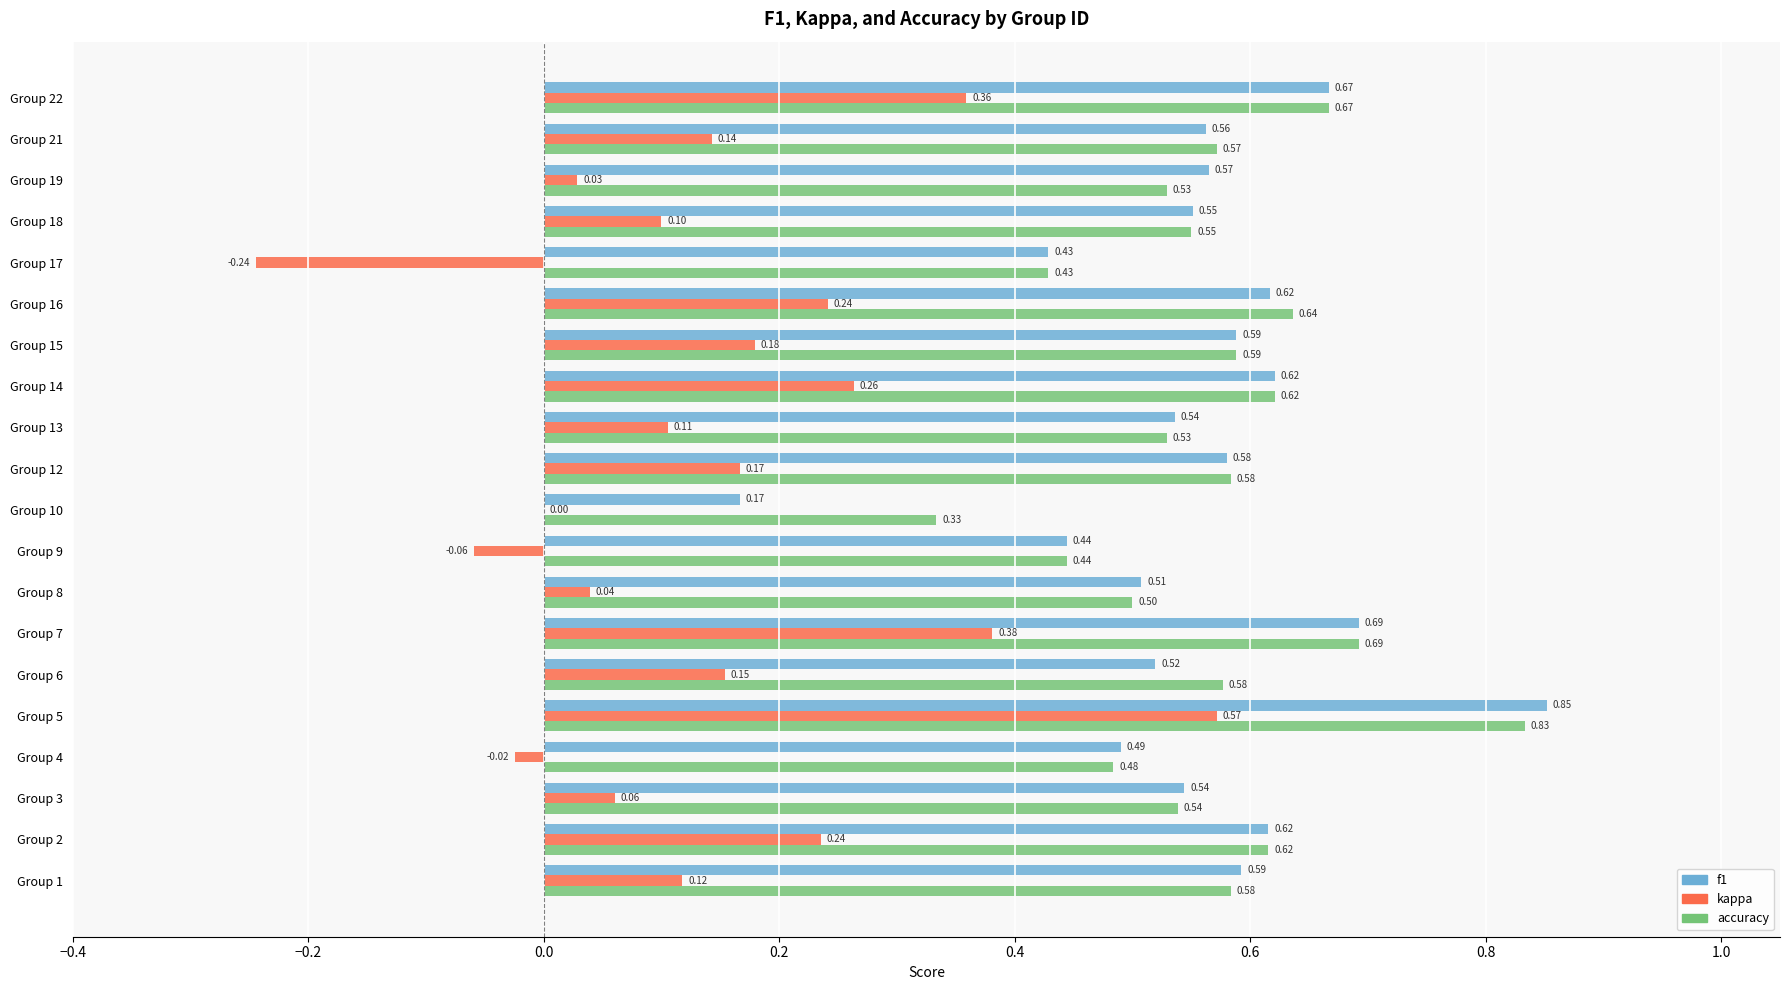

What is the sum of the accuracy values at Group 8 and Group 19?

1.0